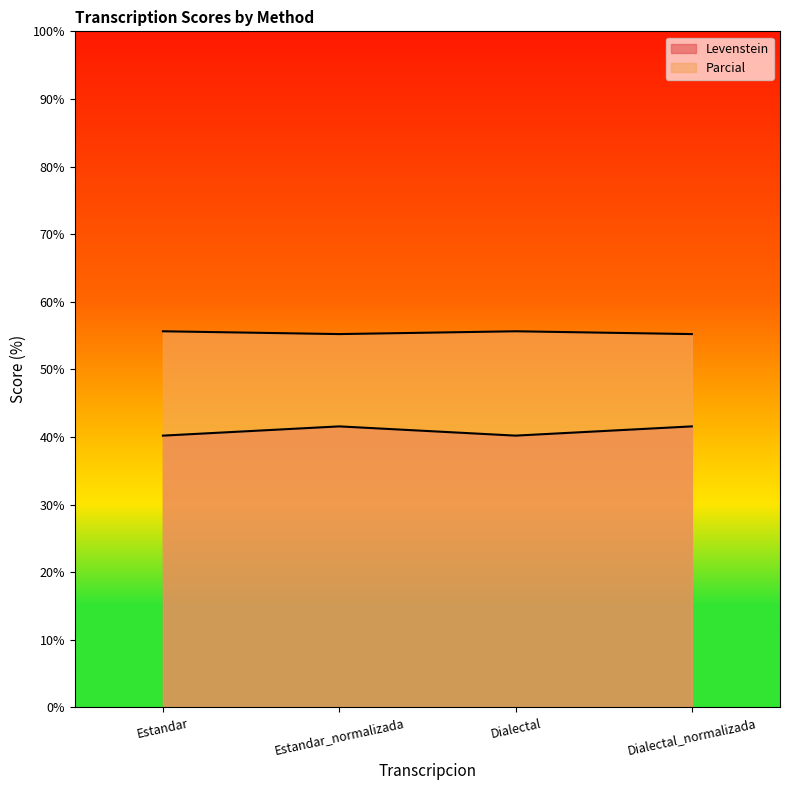

Which series has the largest total across all categories?

Levenstein